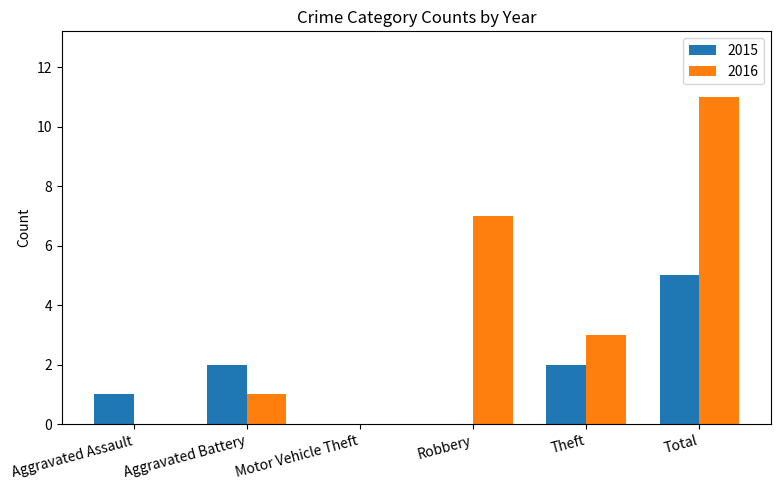

Where does the 2016 series first go above 3?

Robbery